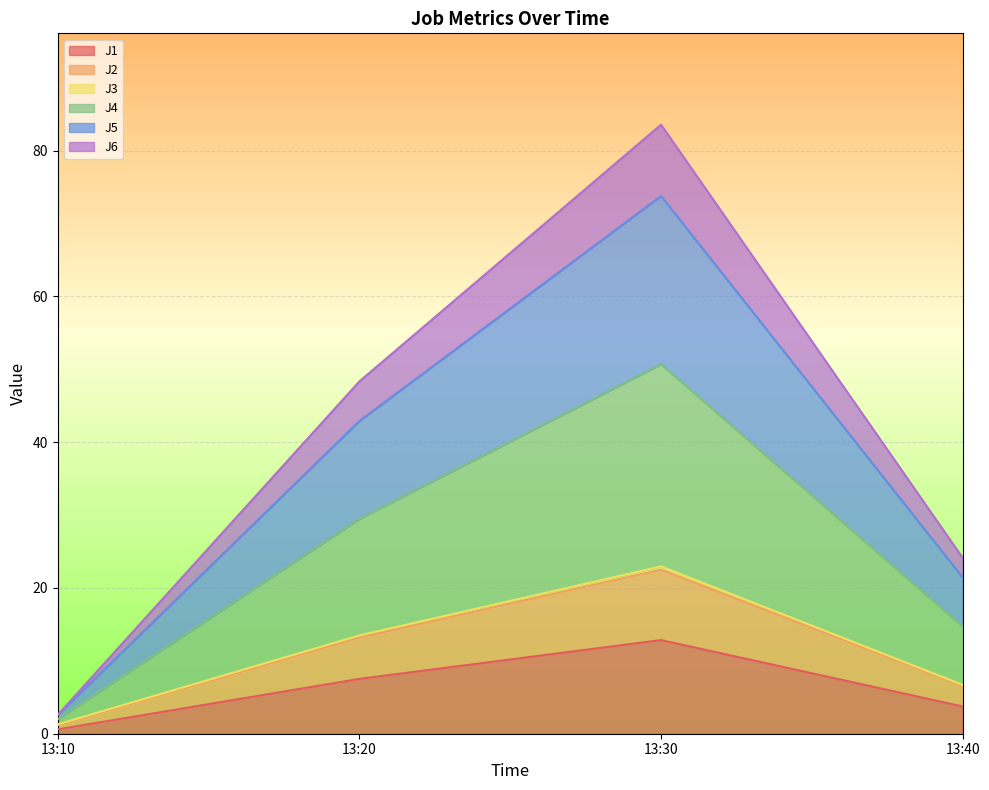

Which category has the highest value in the J1 series?

13:30